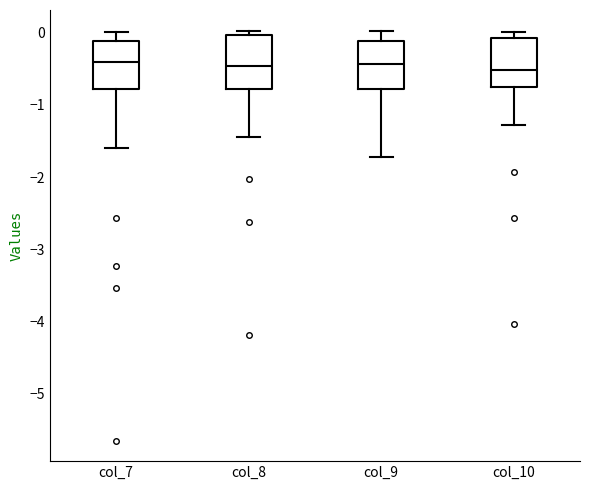

Reading left to right, transcribe this box plot: for each box, give where its median line is, the range the box spans, and where its two whiskers end, as read against the y-axis. The values are not printed on the chart, so give them approximately, as read against the axis.

col_7: median -0.4, box -0.8 to -0.1, whiskers -1.6 to 0.0
col_8: median -0.5, box -0.8 to 0.0, whiskers -1.4 to 0.0 (just above the box's upper edge)
col_9: median -0.4, box -0.8 to -0.1, whiskers -1.7 to 0.0
col_10: median -0.5, box -0.8 to -0.1, whiskers -1.3 to 0.0